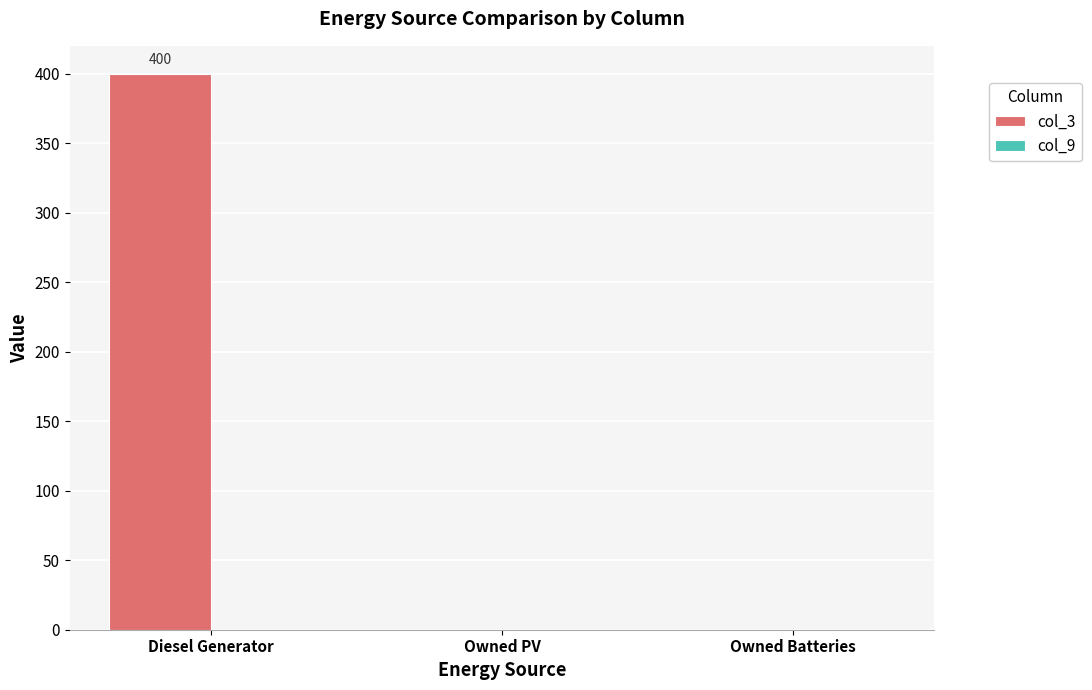

What is the approximate value at Diesel Generator?

400